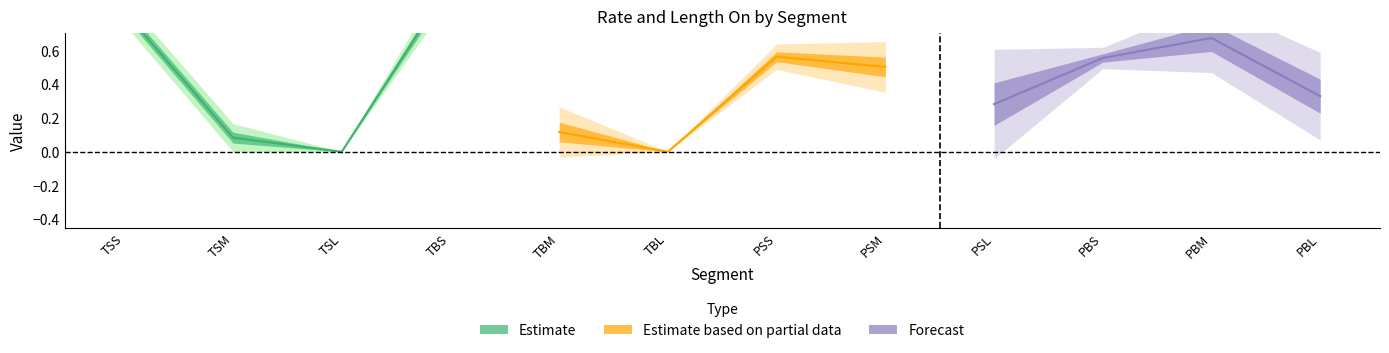

What are all the series names shown in the legend?

Estimate, Estimate based on partial data, Forecast